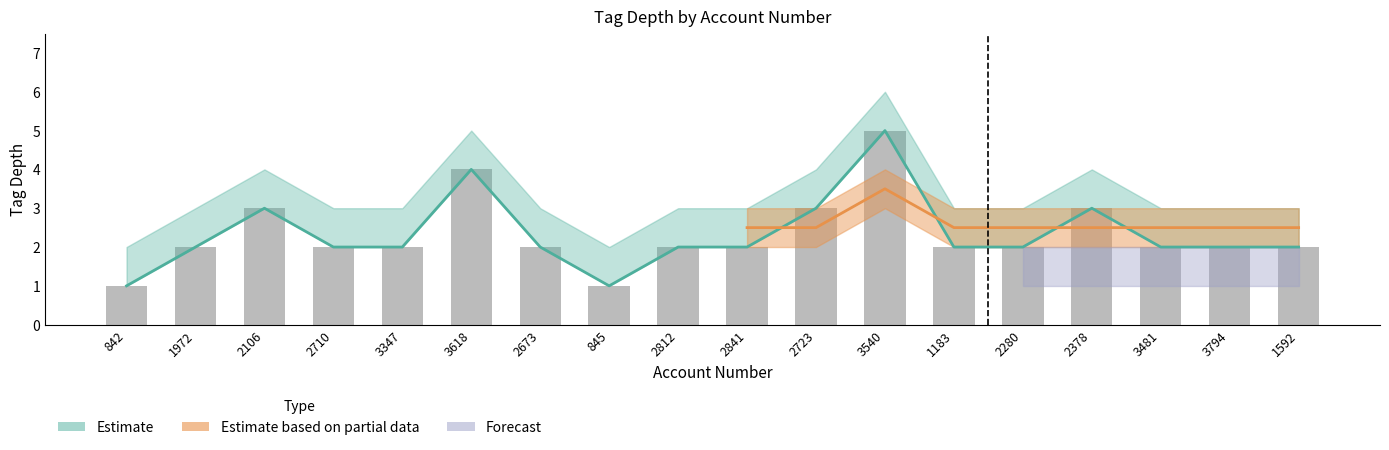

Rank the categories by value from lowest to highest.

842, 845, 1972, 2710, 3347, 2673, 2812, 2841, 1183, 2280, 3481, 3794, 1592, 2106, 2723, 2378, 3618, 3540